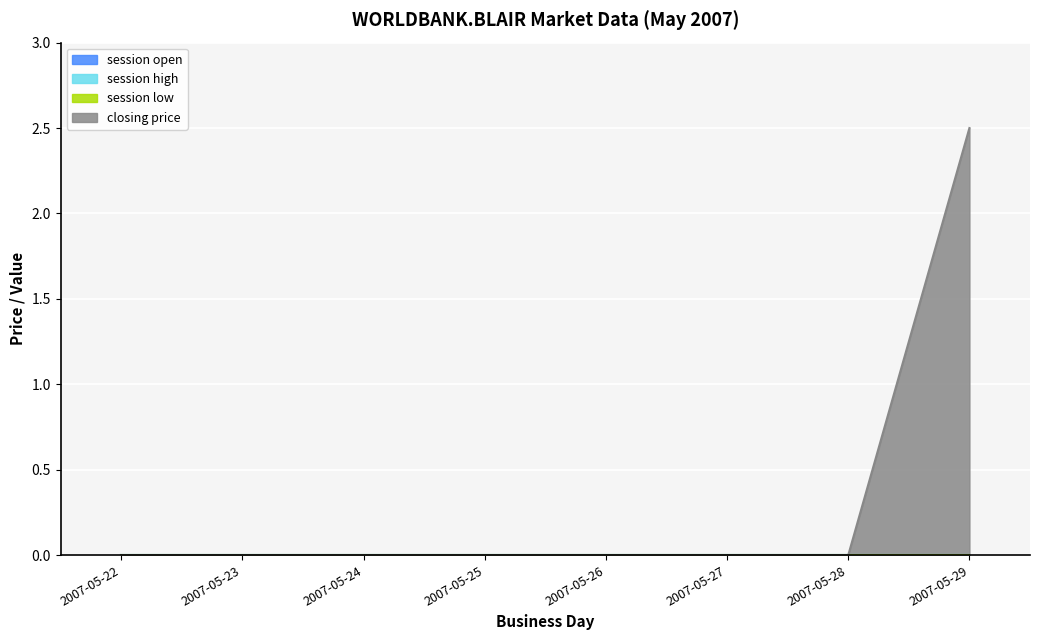

True or false: closing price has more than 1 points higher than both neighbors.

False